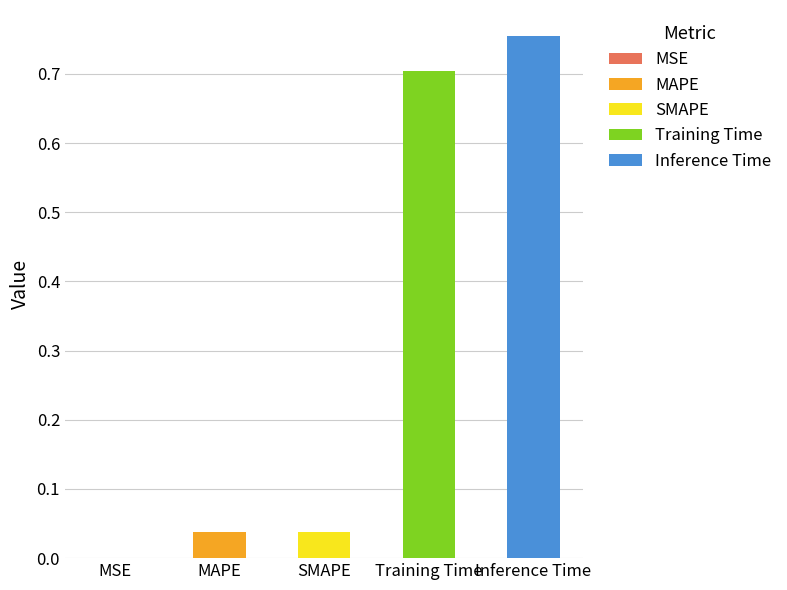

What is the difference between the second highest and minimum values?

0.7